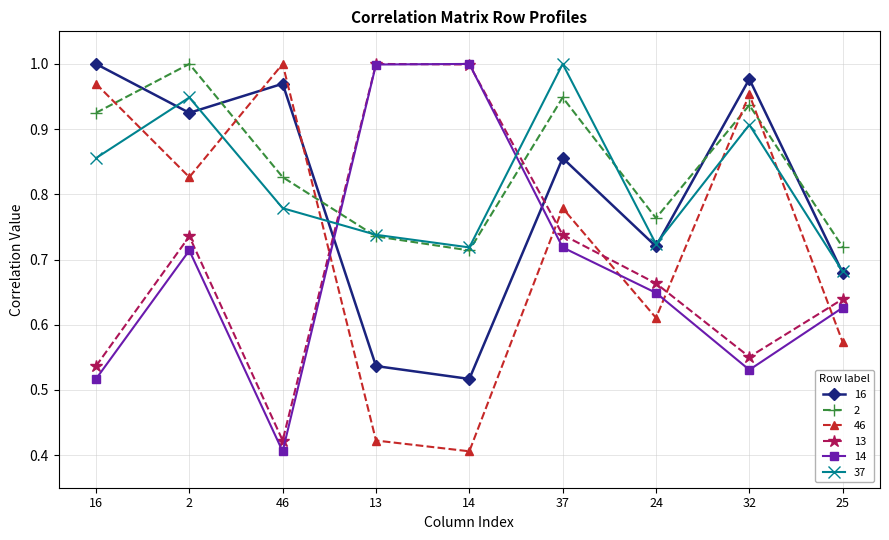

At how many categories does at least one series exceed 0?

9